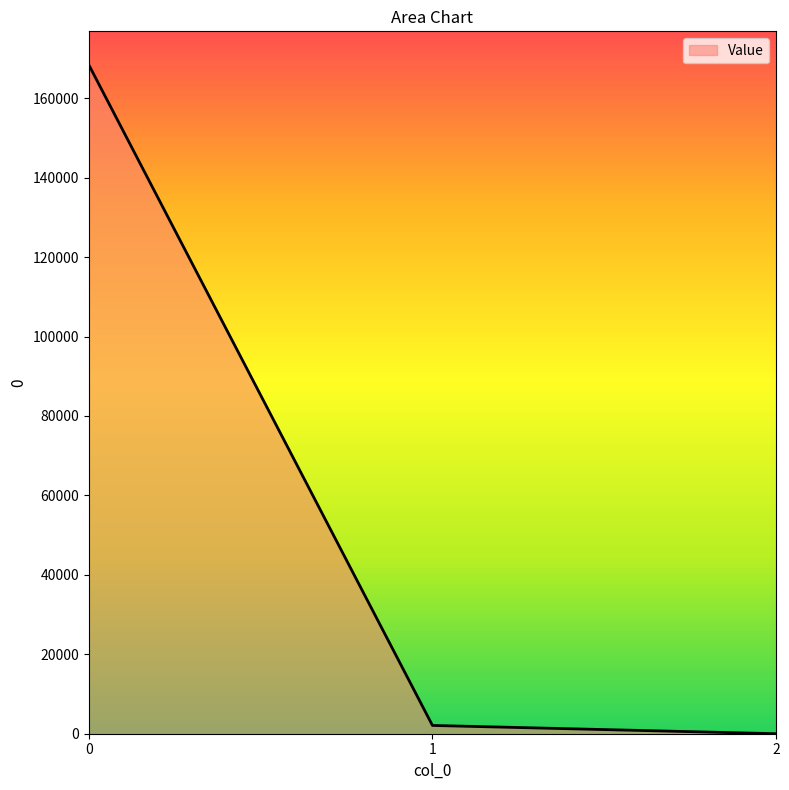

Reading left to right, extract all data points from this chart.

168423.9	2084.6	0.3